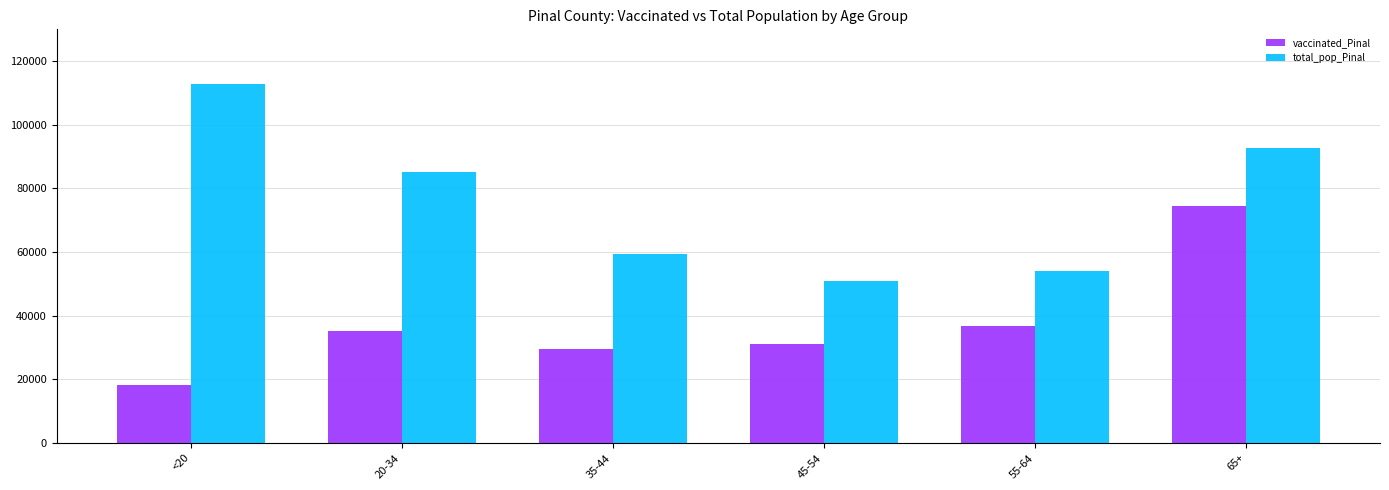

What is the sum of all vaccinated_Pinal values?

225229